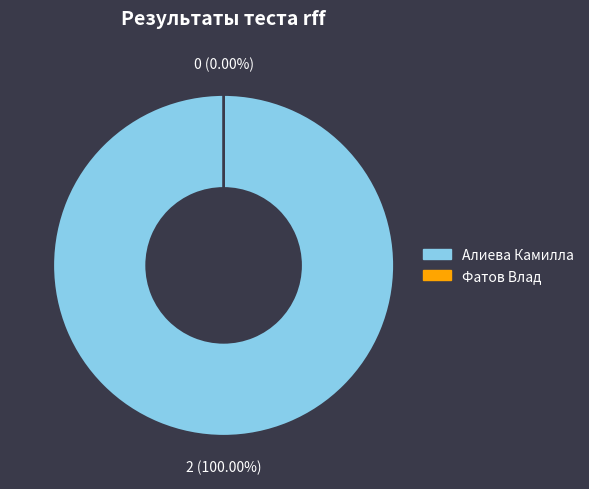

To the nearest percent, what is the difference between the largest and smallest slice percentages?

100%